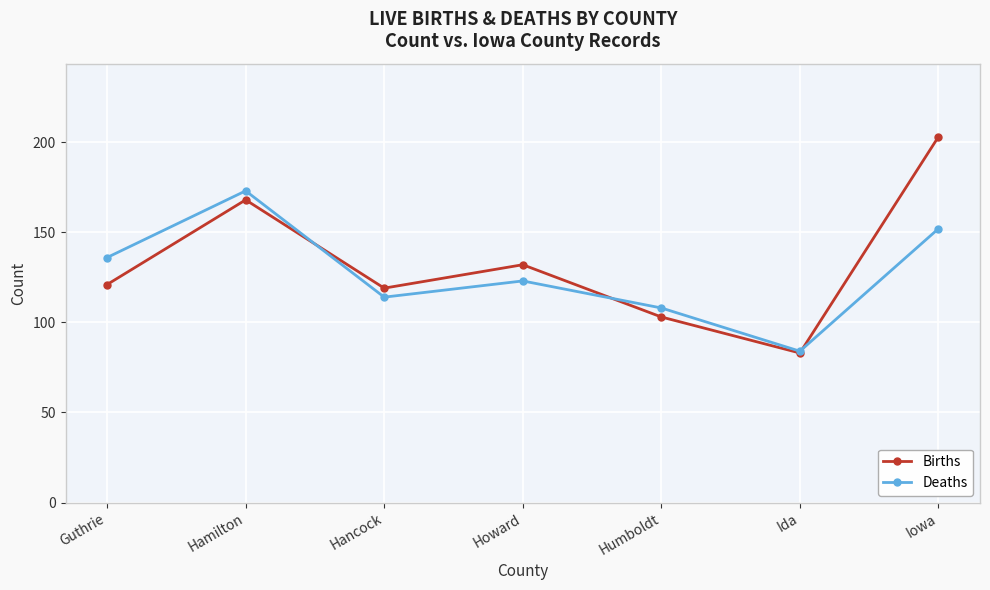

What is the average value of the Deaths series?

127